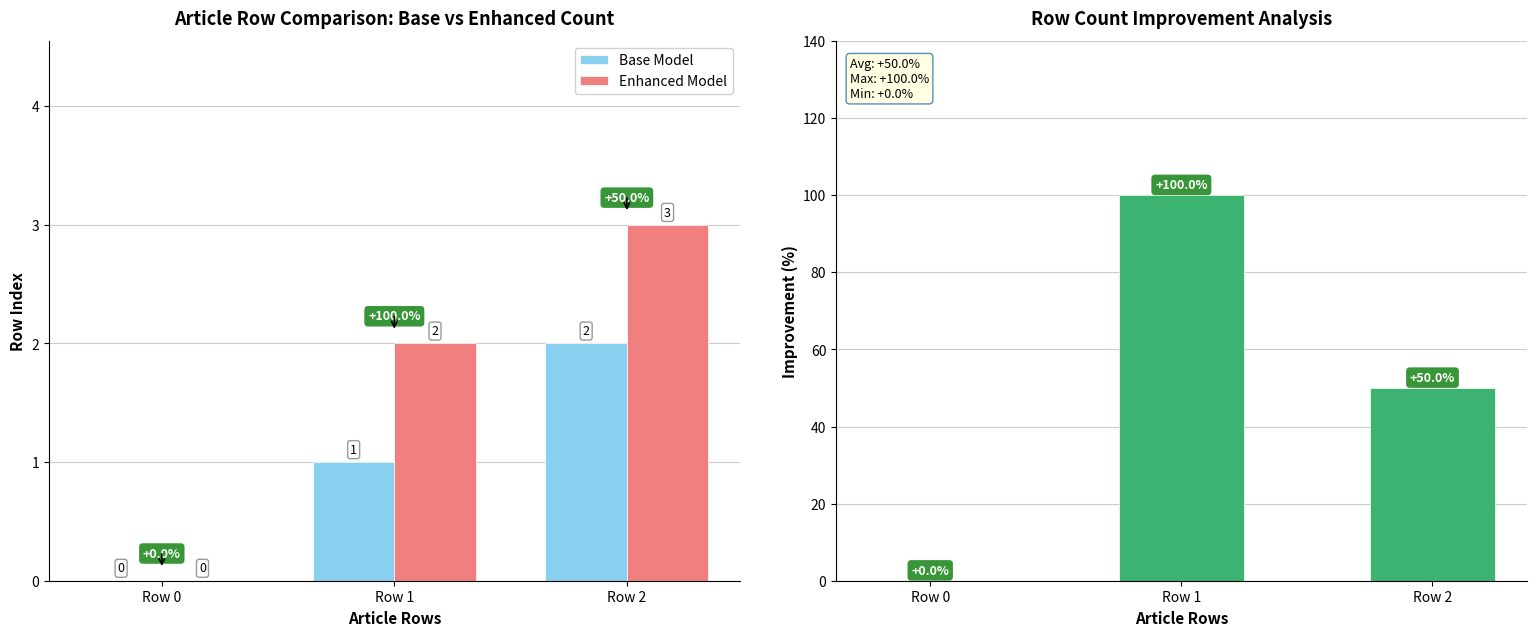

What is the value of the Improvement (%) bar at the 3rd from the left?

50